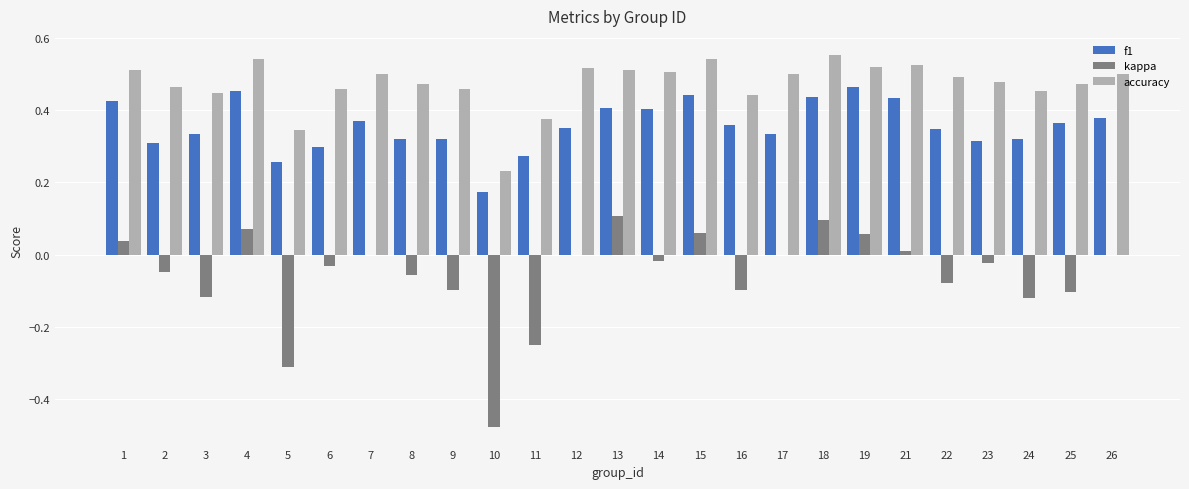

Which series changed the most between 3 and 17?

kappa